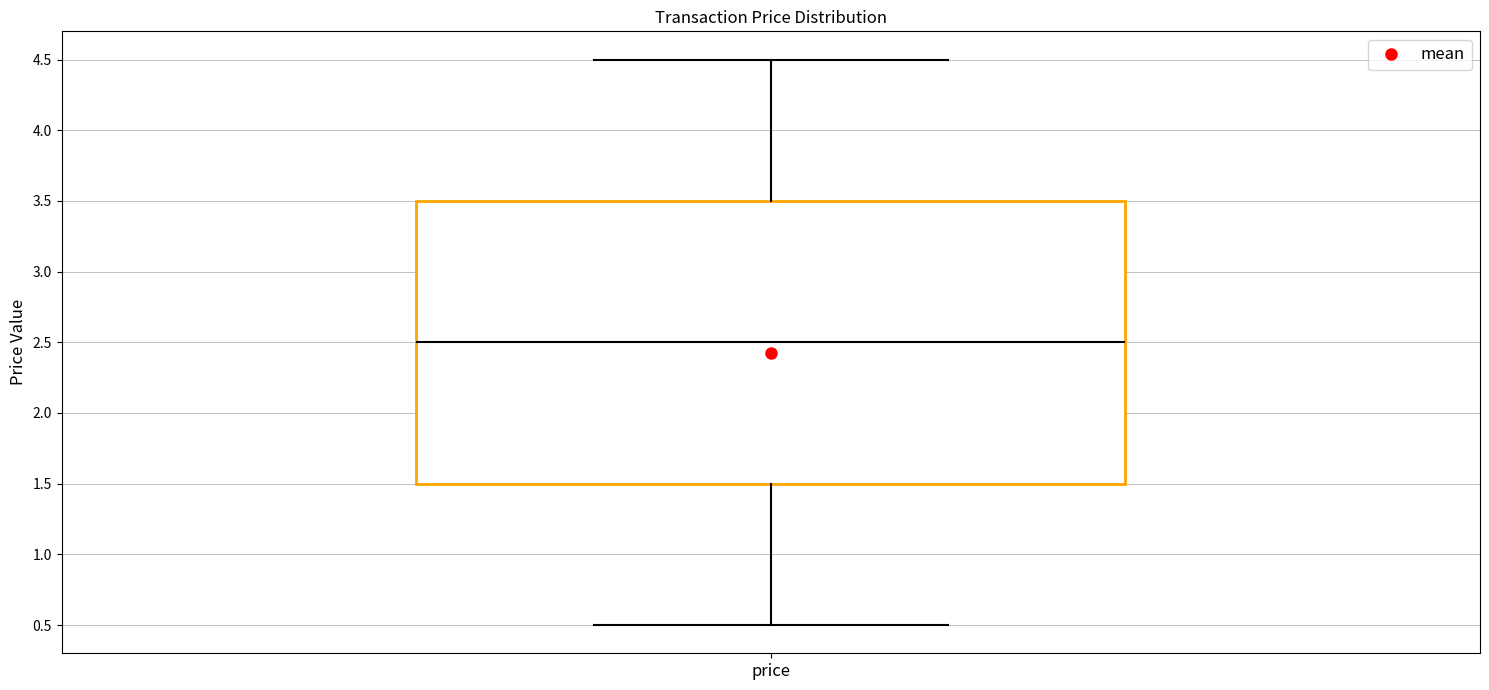

Read this box plot against the y-axis: the position of the median line, the range covered by the box, and the ends of both whiskers. The values are not printed on the chart, so give them approximately, as read against the axis.

median 2.5, box 1.5 to 3.5, whiskers 0.5 to 4.5